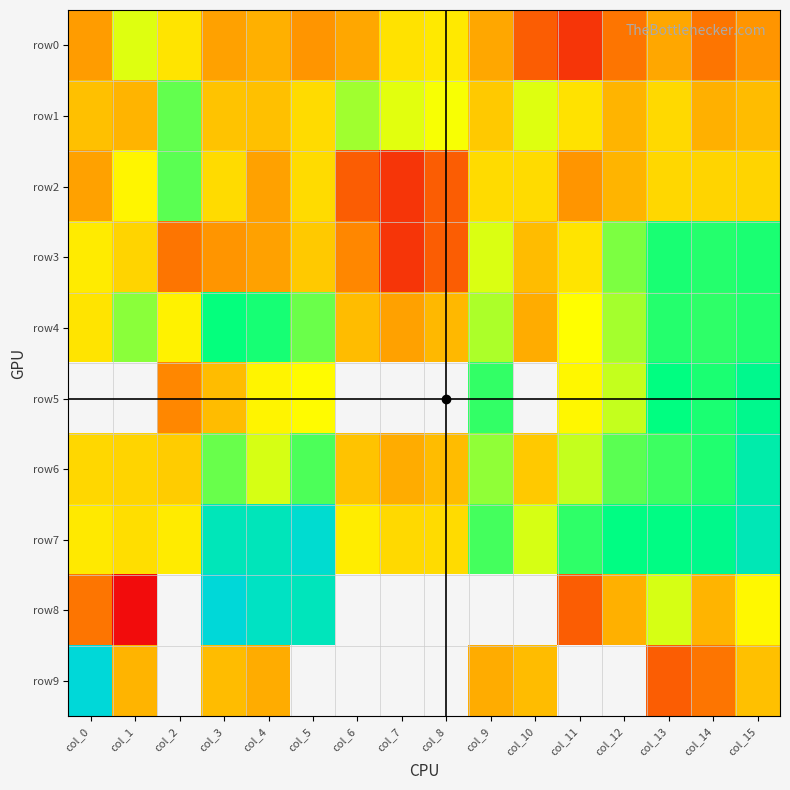

Rank the series at col_8 from lowest to highest value.

row5, row8, row9, row2, row3, row4, row6, row7, row0, row1